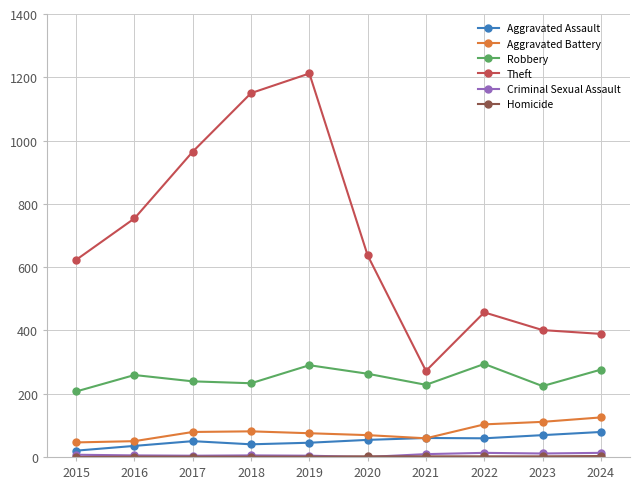

The value of Robbery at 2021 is 228. True or false?

True